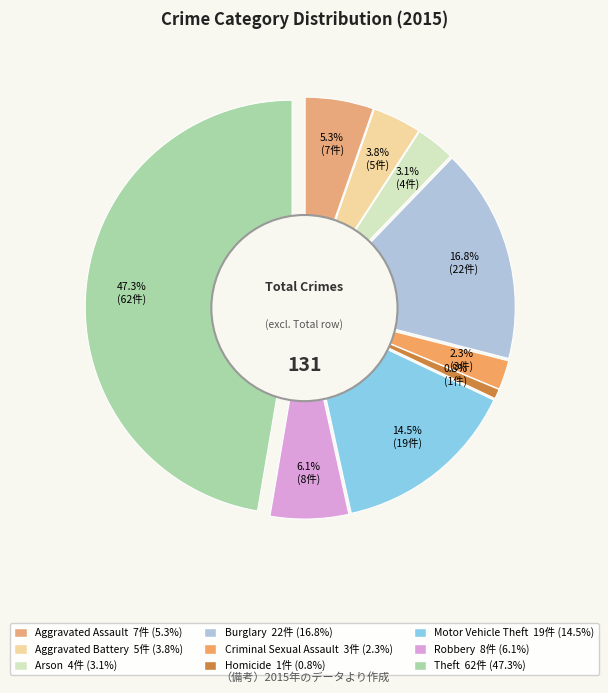

To the nearest percent, what is the combined percentage of Theft and Arson?

50%